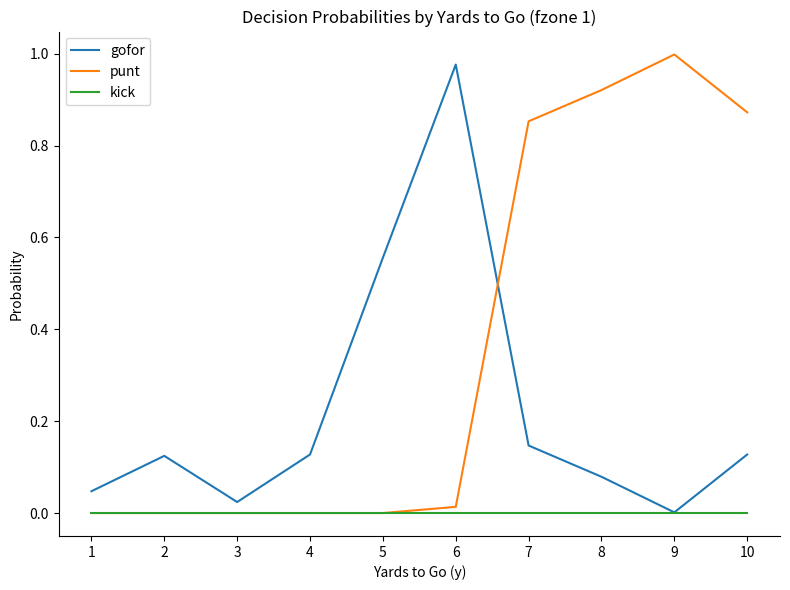

Which series changed the most between 3 and 6?

gofor